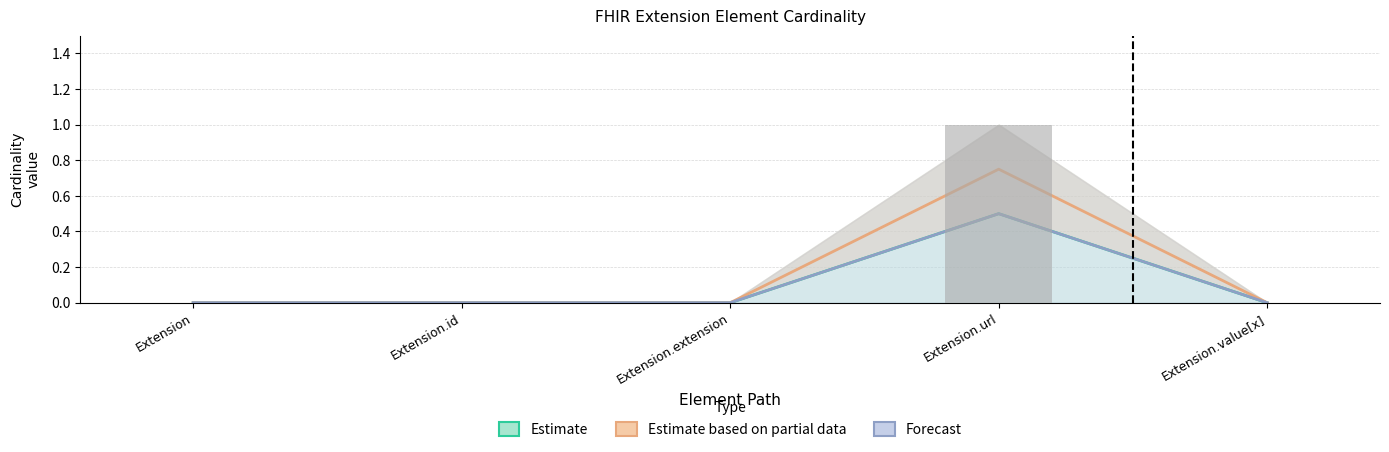

Does the chart contain any negative values?

No